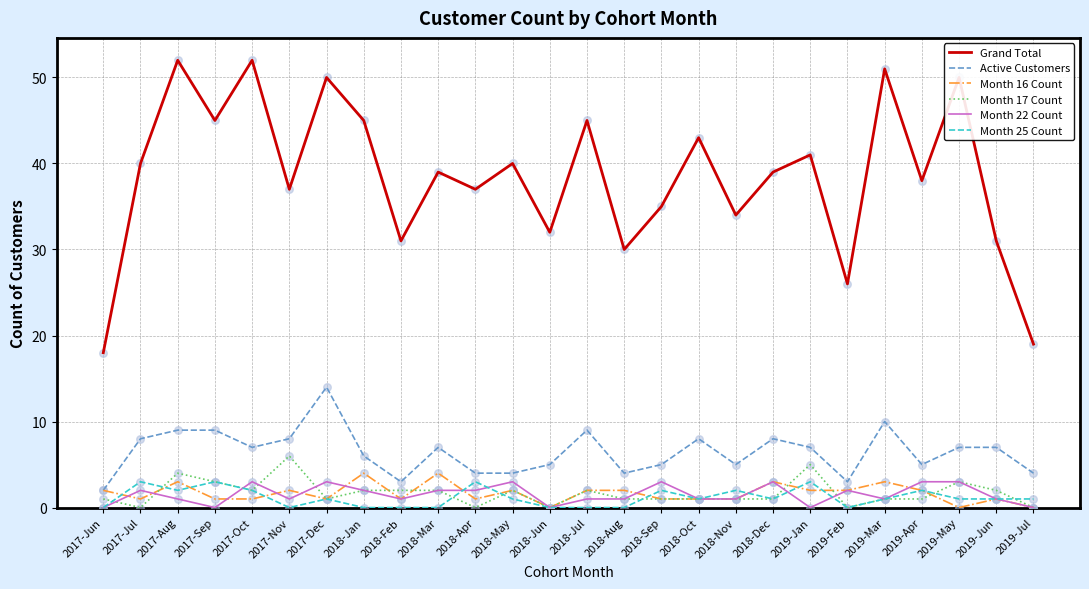

Which series changed the most between 2018-Jan and 2018-Apr?

Grand Total